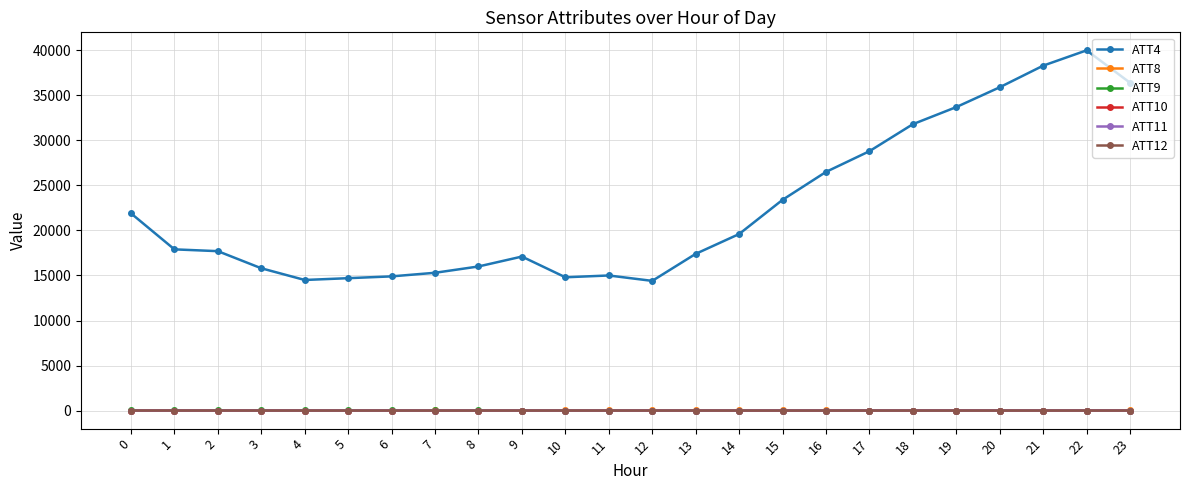

True or false: ATT4 and ATT8 cross at least once.

False